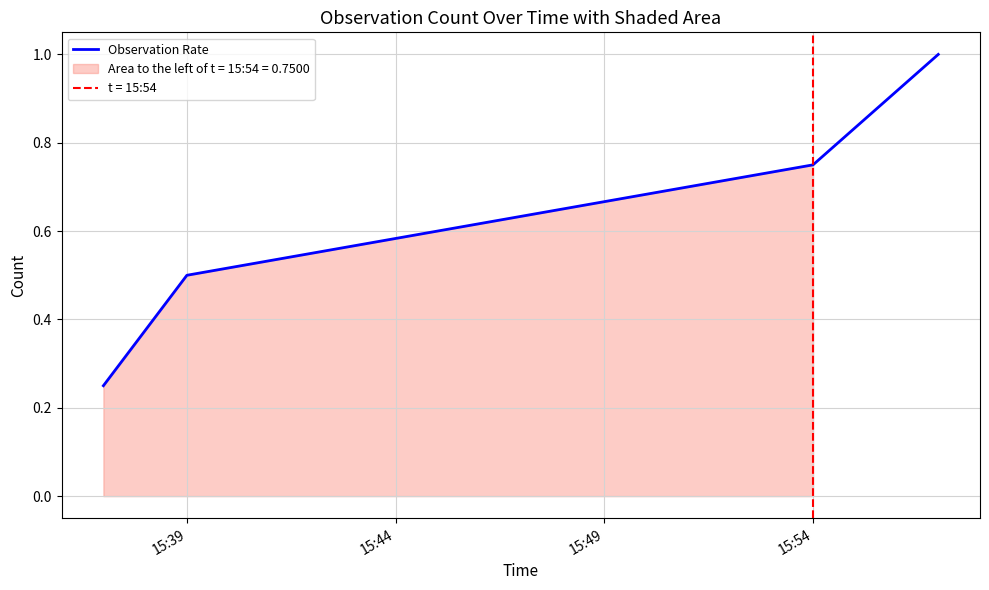

What is the maximum value for Observation Rate?

1.0